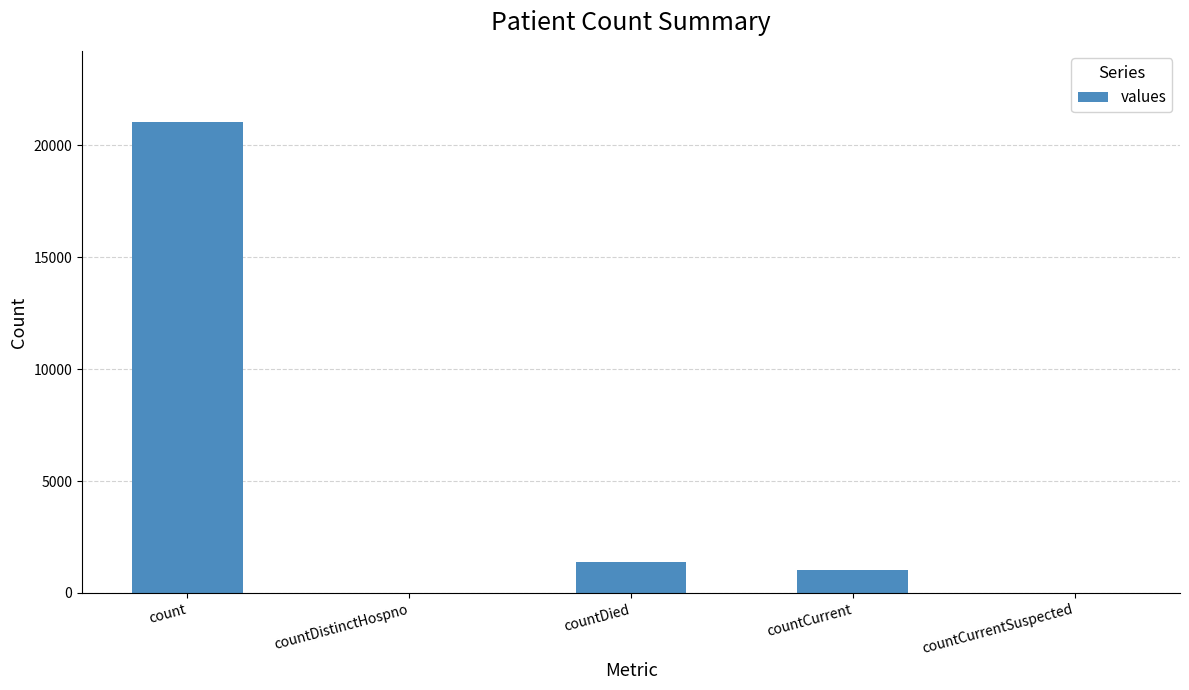

What is the average value?

4692